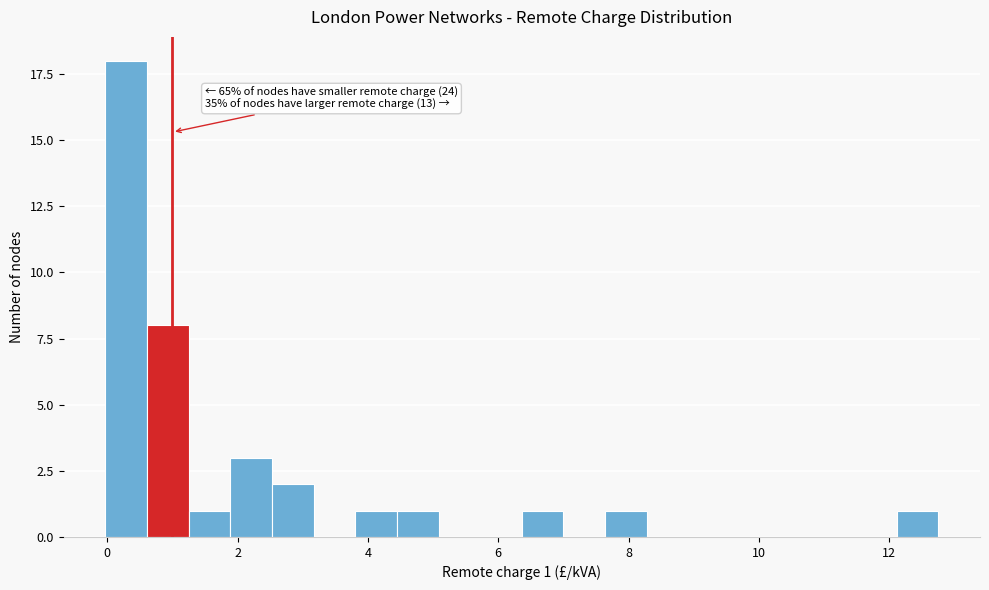

Around what value on the x-axis is the tallest bar? Give the approximate position of its centre, as read against the axis.

0.2